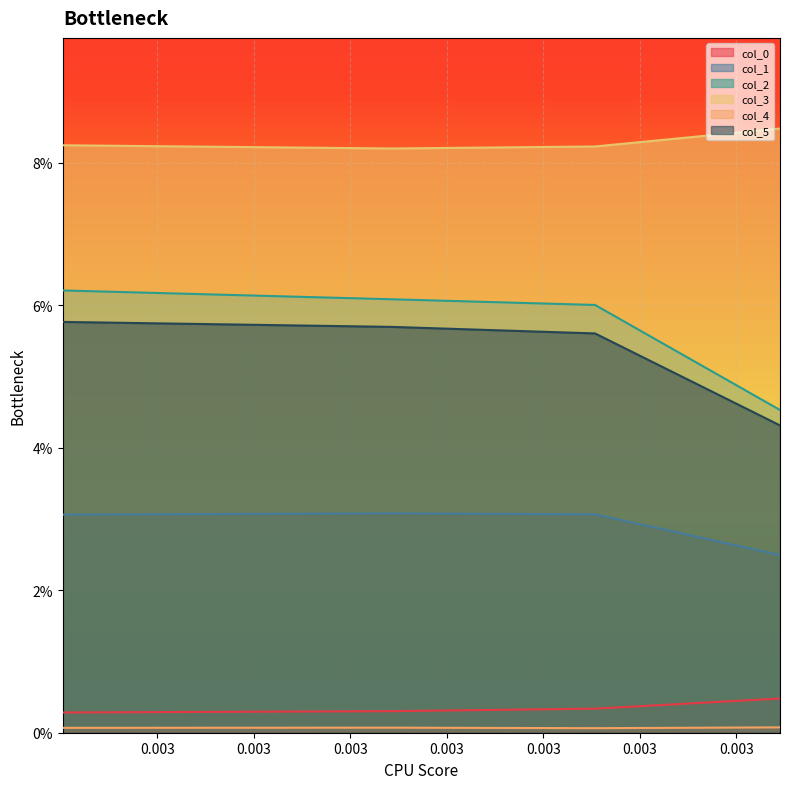

True or false: col_5 and col_0 intersect in this chart.

False